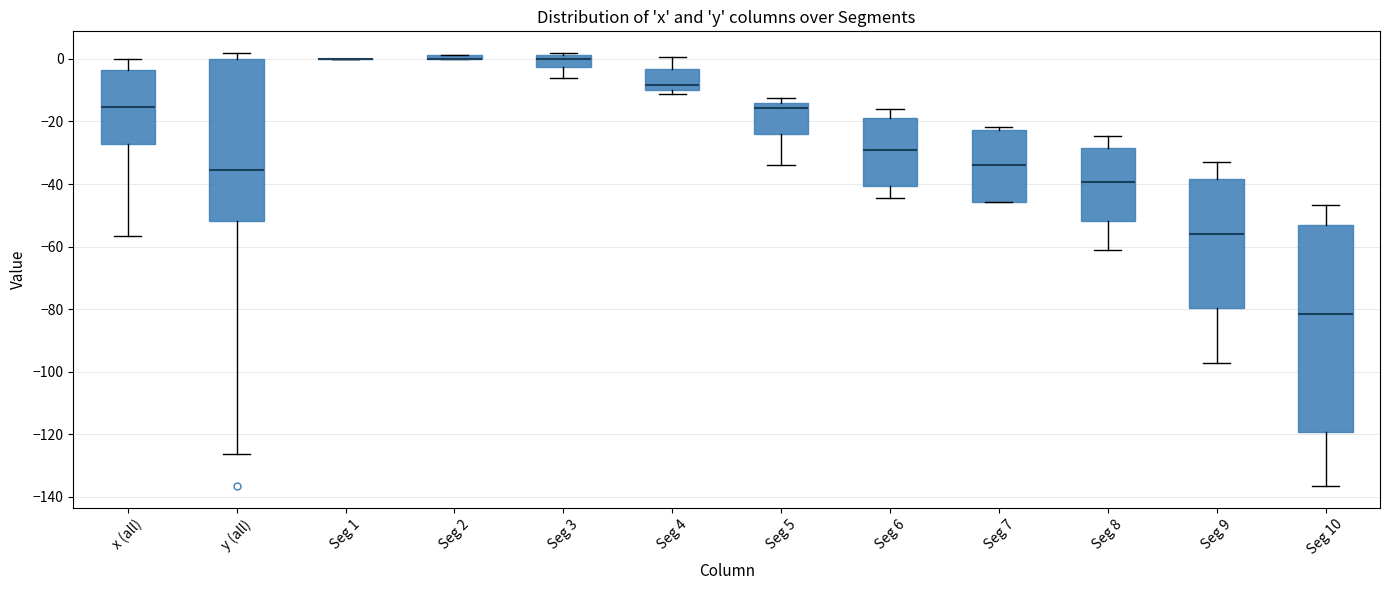

Where does the median line of the box for Seg 8 sit on the y-axis? The values are not printed on the chart, so give them approximately, as read against the axis.

-40